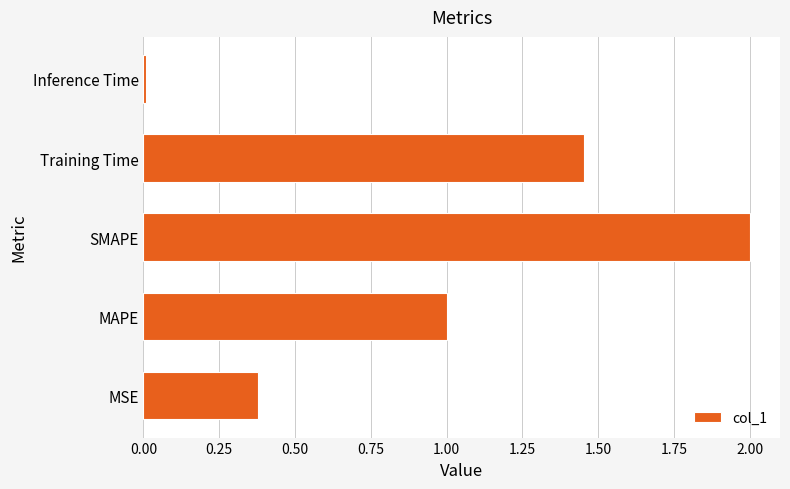

True or false: the data shows 0.6 at Training Time.

False